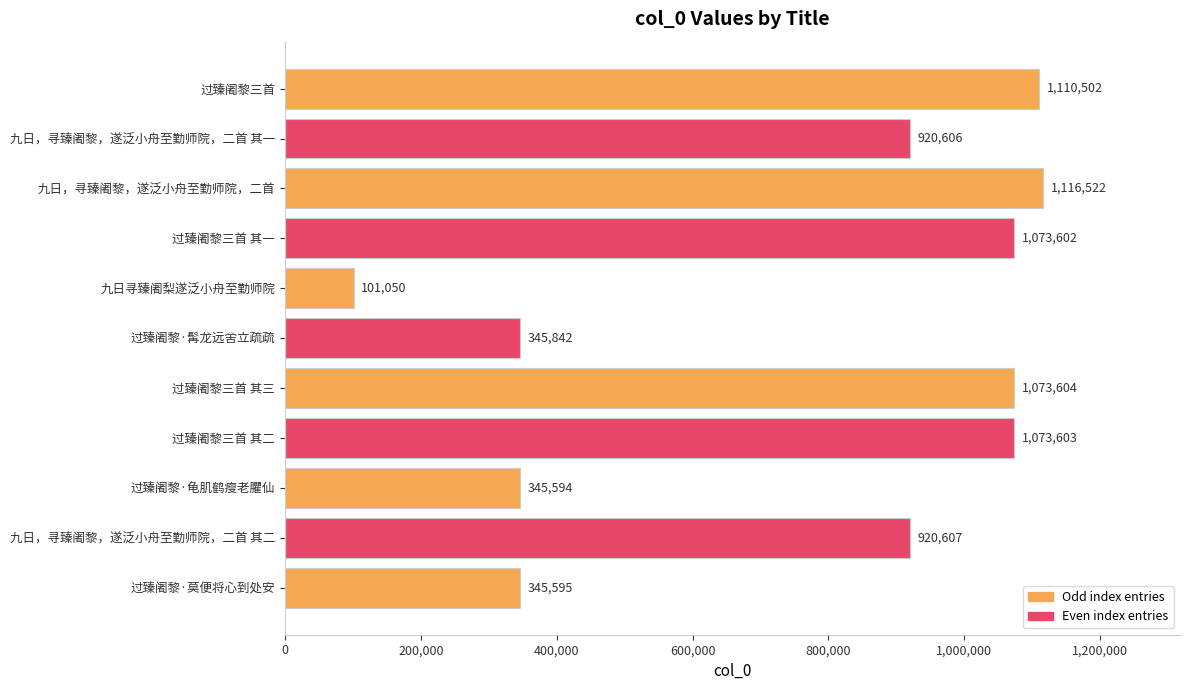

Is it true that the value at 过臻阇黎三首 其二 is 1859793?

False